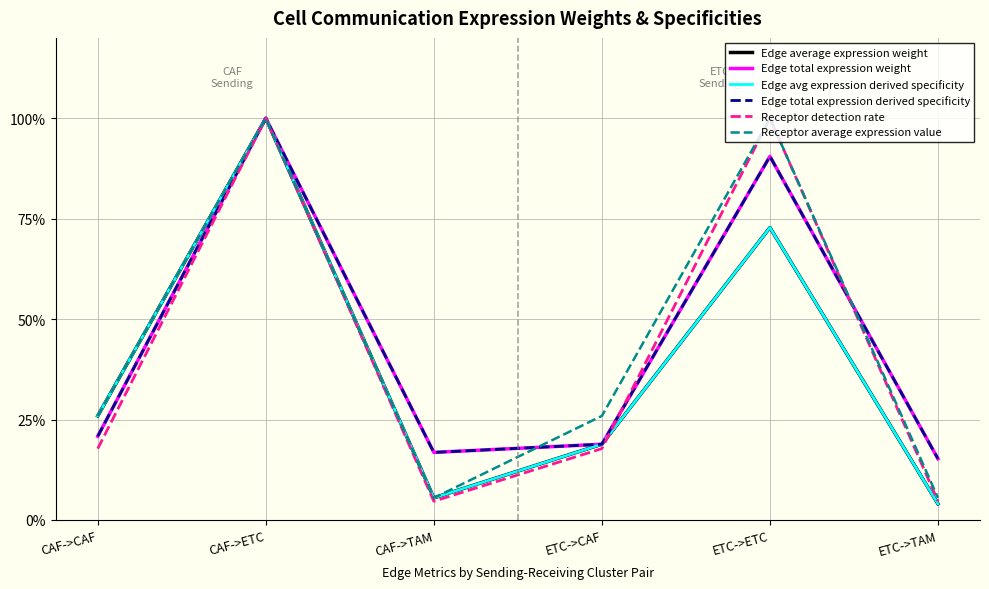

Is this an area chart (filled region under the line)?

No